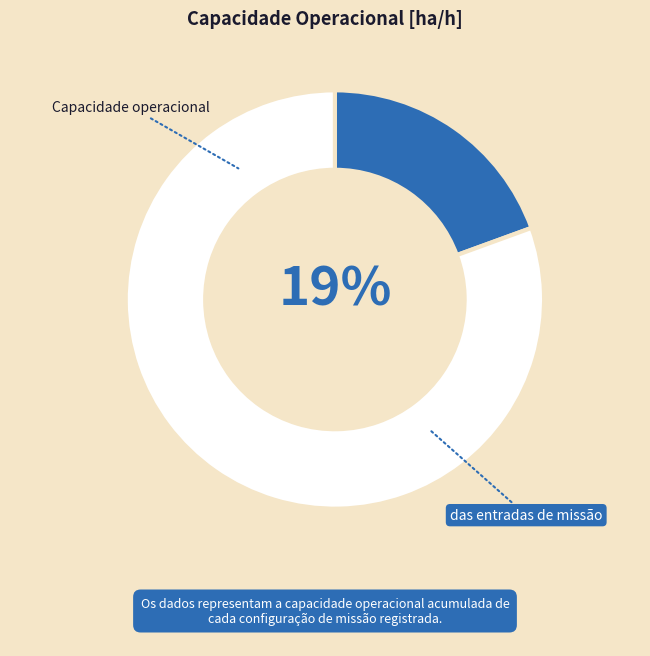

To the nearest percent, what is the average slice percentage?

50%